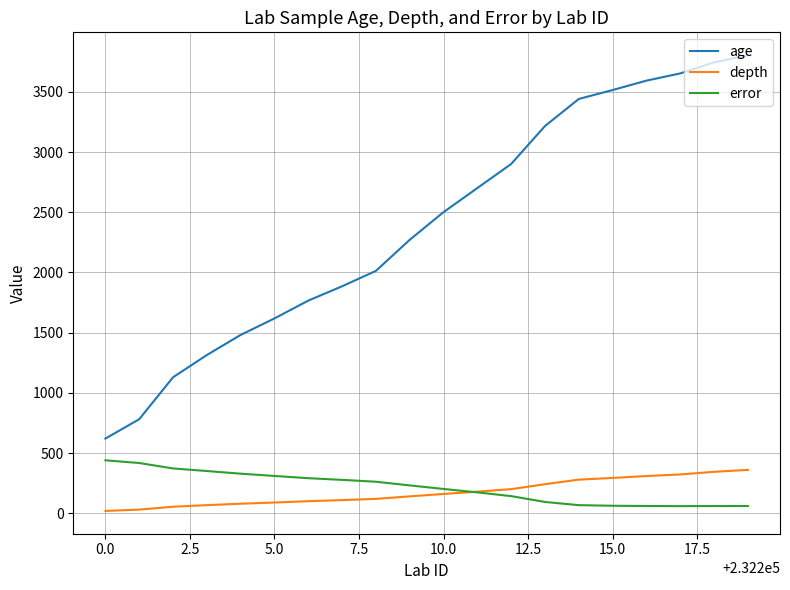

What is the highest value of the depth series?

360.0